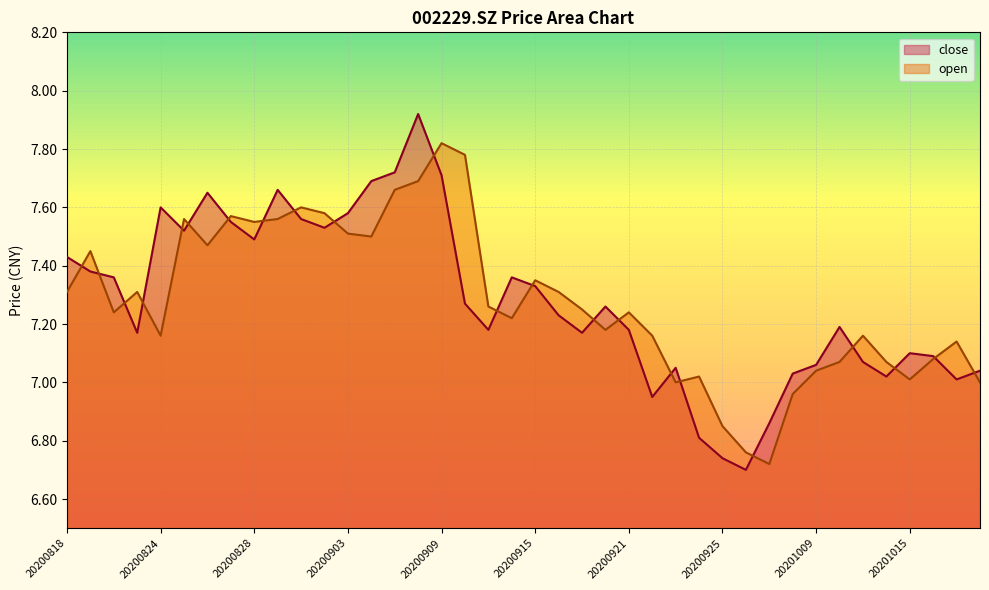

Which series has the widest spread of values?

close